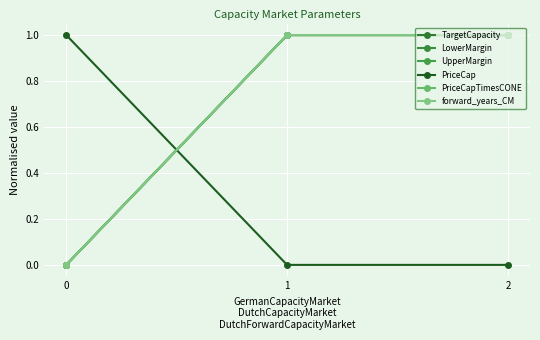

What is the difference between the maximum and minimum values in the UpperMargin series?

1